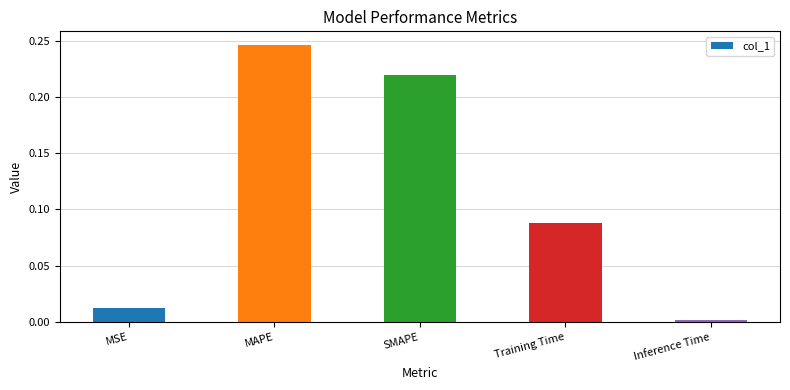

What is the label of the 4th bar from the left?

Training Time